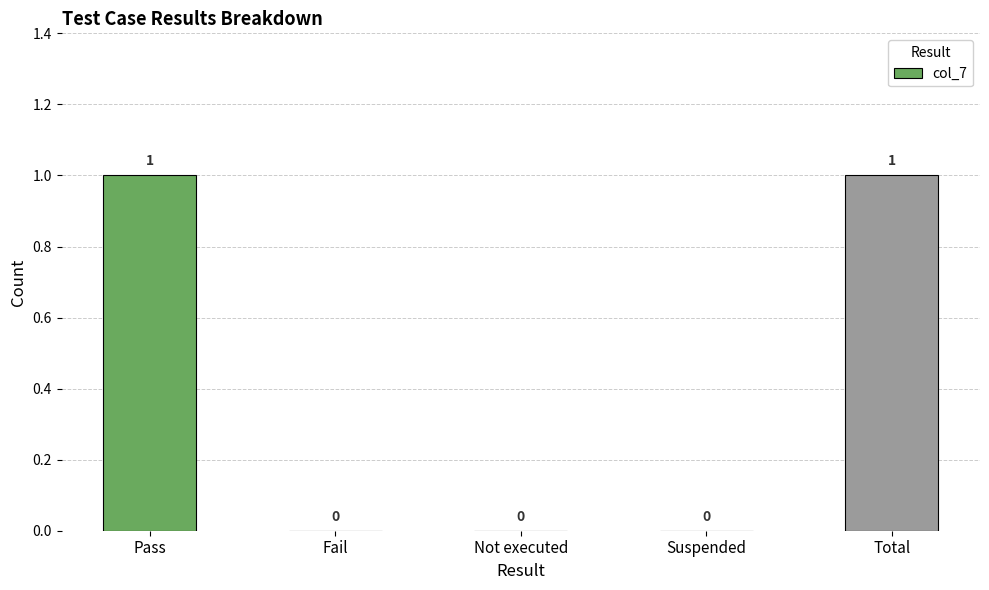

Between Pass and Not executed, which is larger?

Pass